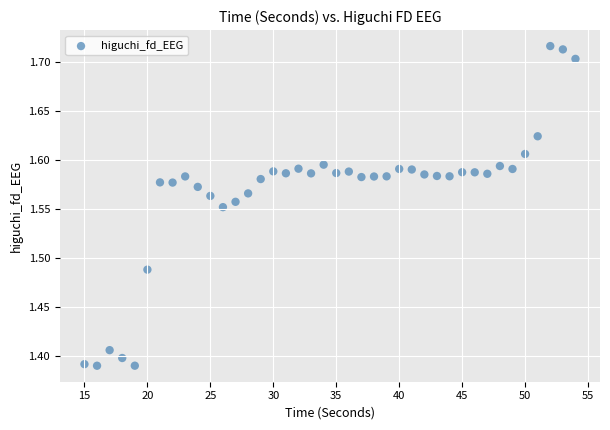

What is the range of X values (max minus min)?

39.0